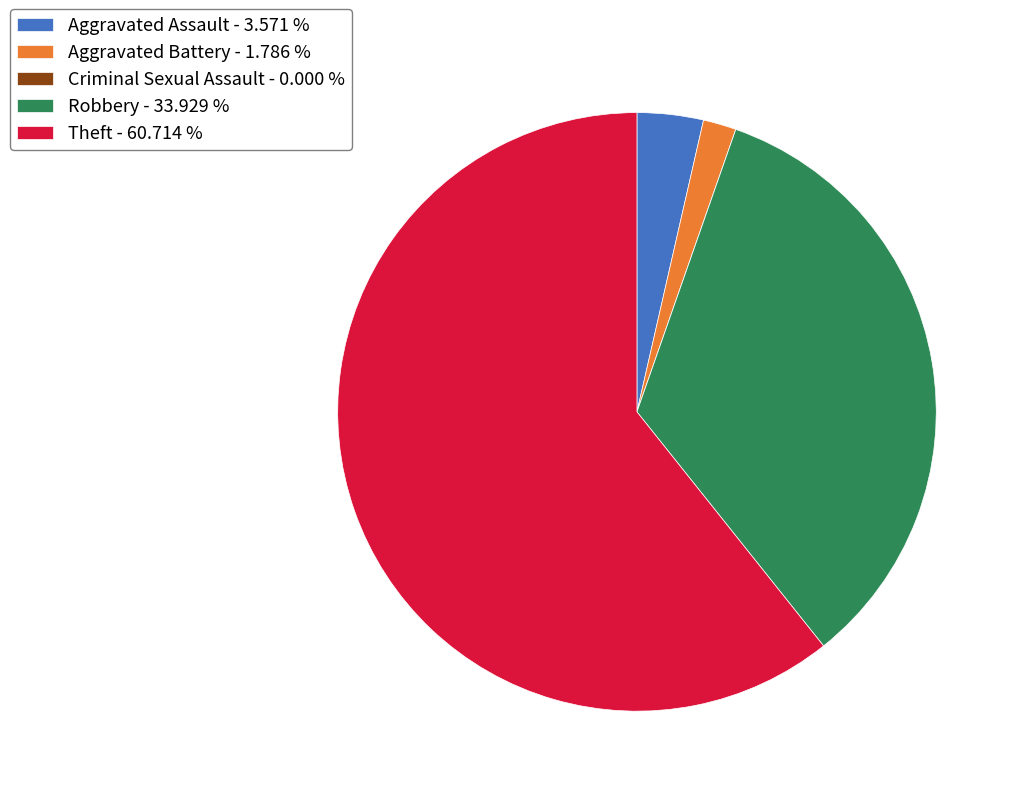

Between Theft - 60.714 % and Aggravated Assault - 3.571 %, which is larger?

Theft - 60.714 %